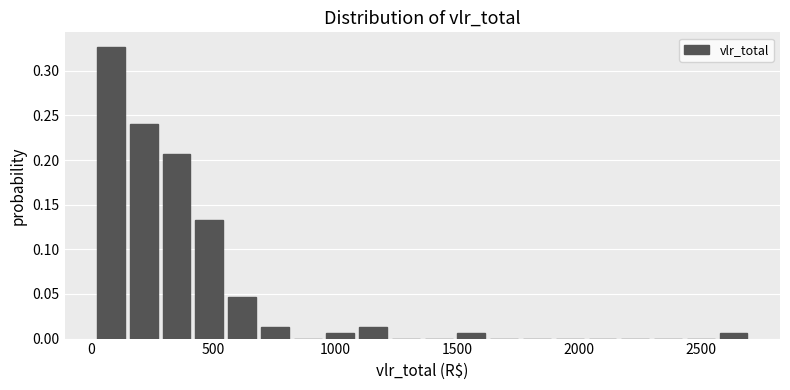

Read against the x-axis, roughly where is the centre of the tallest bar?

100